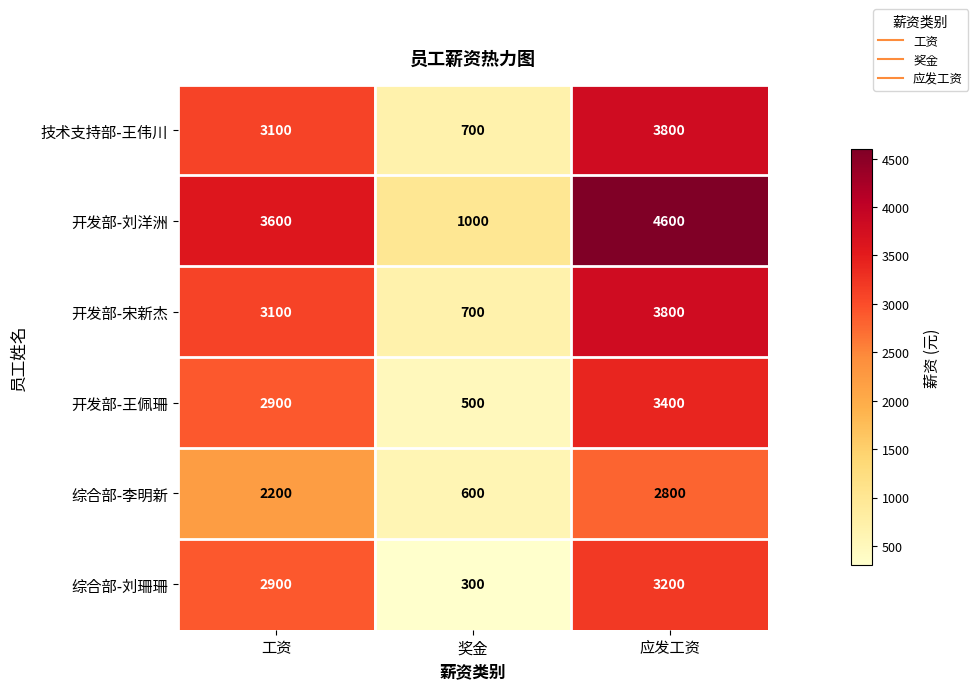

Reading right to left, extract all data points from this chart.

技术支持部-王伟川: 3800	700	3100
开发部-刘洋洲: 4600	1000	3600
开发部-宋新杰: 3800	700	3100
开发部-王佩珊: 3400	500	2900
综合部-李明新: 2800	600	2200
综合部-刘珊珊: 3200	300	2900